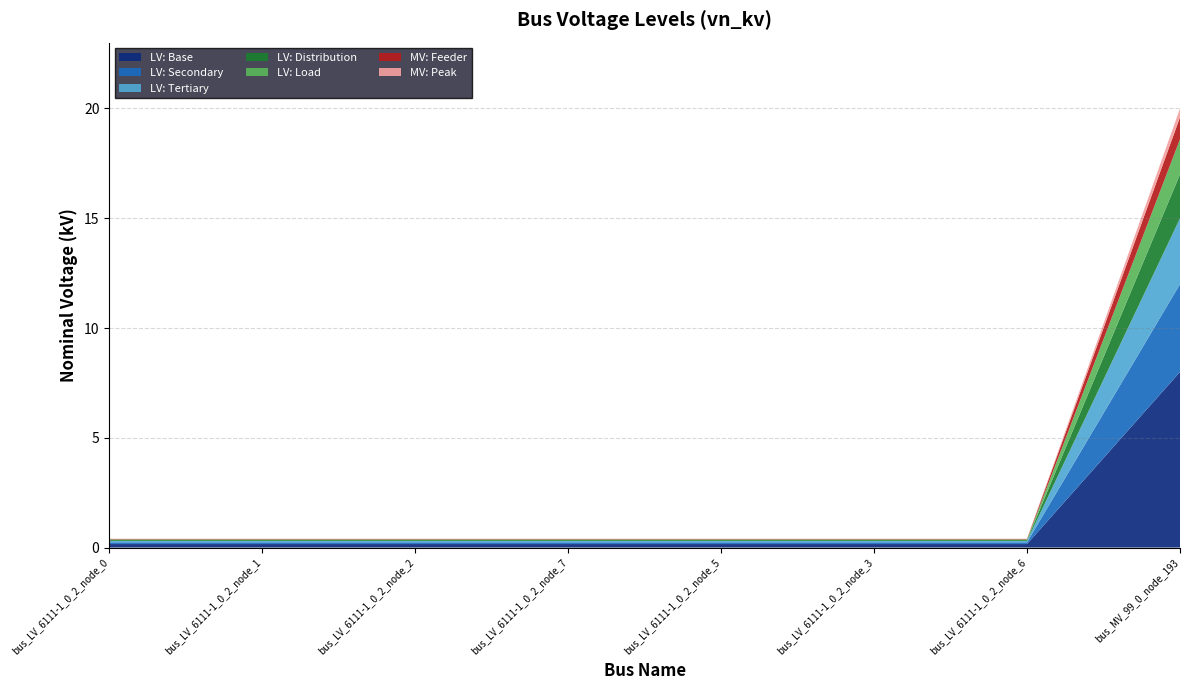

Reading left to right, what are all the values shown in this chart?

bus_LV_6111-1_0_2_node_0=0.4	bus_LV_6111-1_0_2_node_1=0.4	bus_LV_6111-1_0_2_node_2=0.4	bus_LV_6111-1_0_2_node_7=0.4	bus_LV_6111-1_0_2_node_5=0.4	bus_LV_6111-1_0_2_node_3=0.4	bus_LV_6111-1_0_2_node_6=0.4	bus_MV_99_0_node_193=20.0